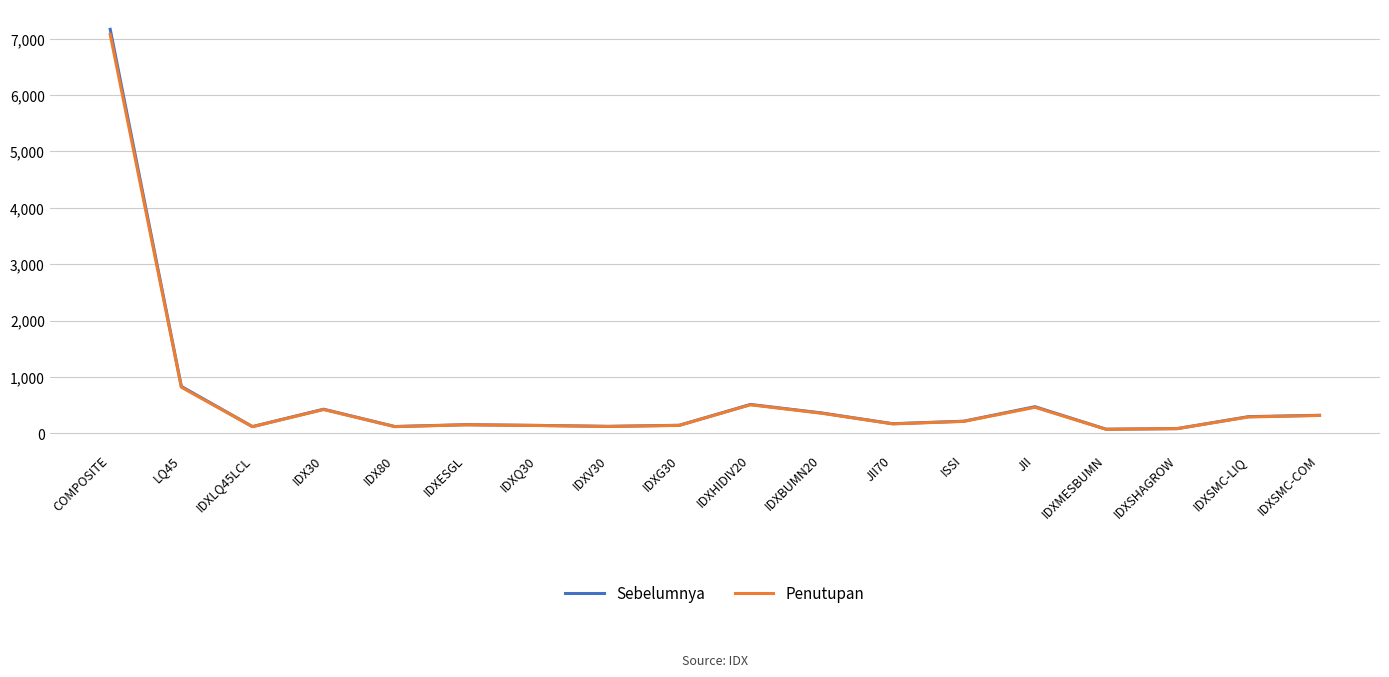

At which label does Penutupan reach its peak?

COMPOSITE